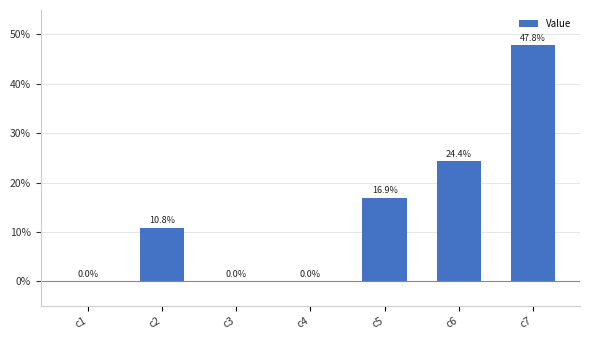

What is the sum of the values at c4 and c7?

47.8